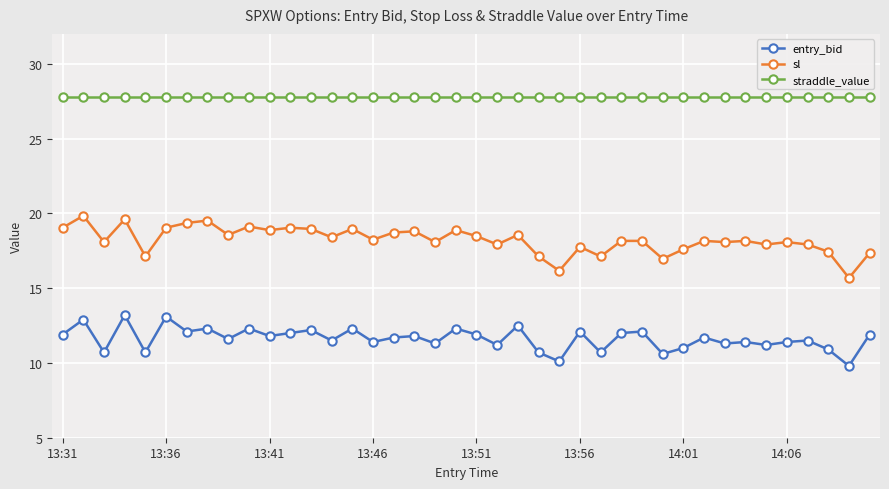

What is the lowest value of the straddle_value series?

27.8